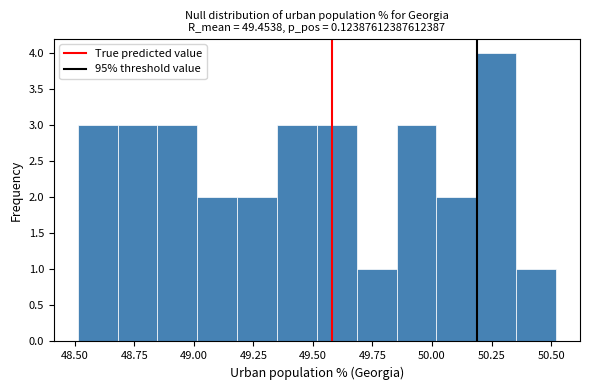

Read against the x-axis, roughly where is the centre of the tallest bar?

50.25